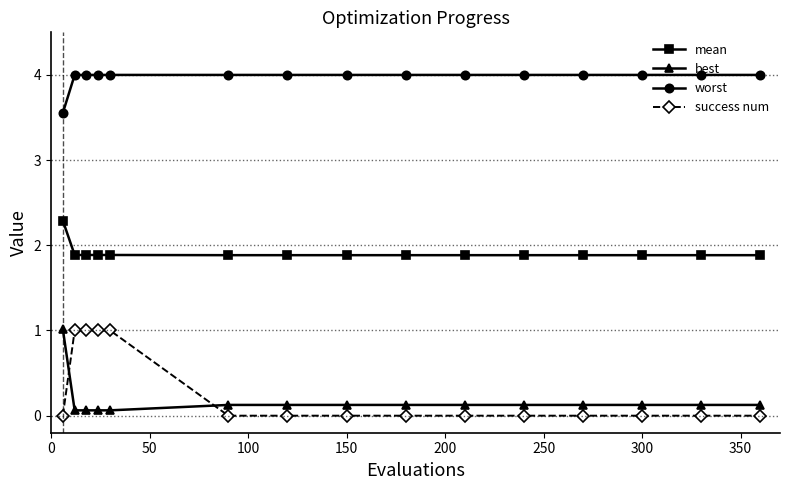

What is the value of the best point at the 6th from the left?

0.1